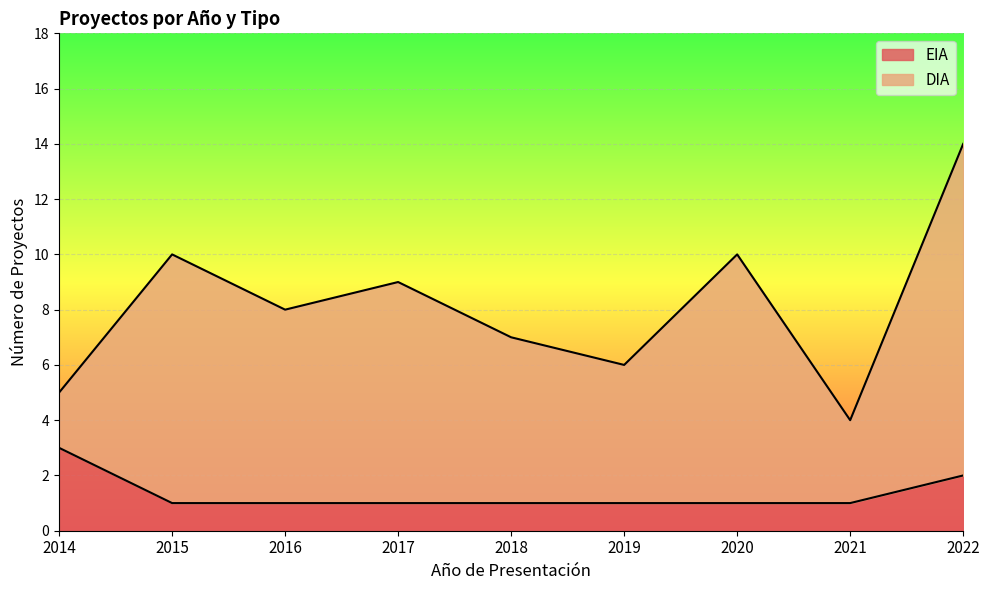

What value does the data have at 2022?

2